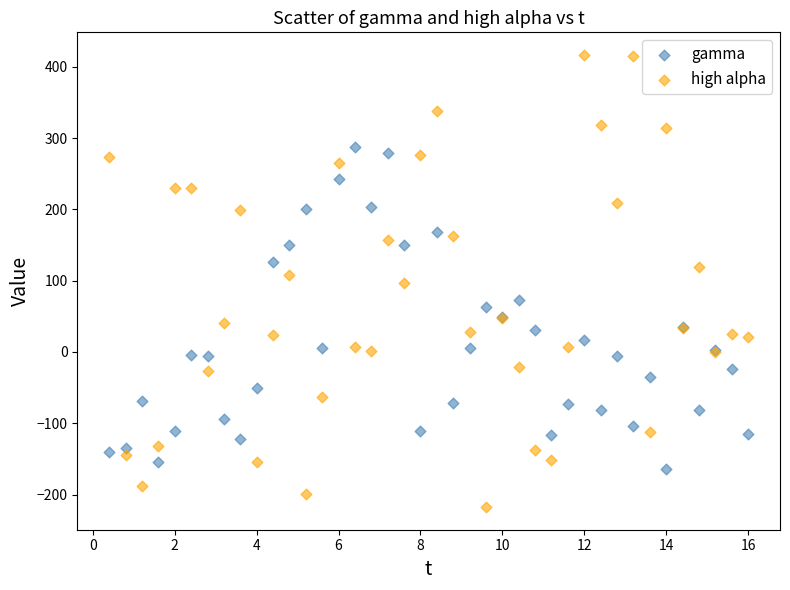

Which series reaches the minimum Y coordinate?

high alpha